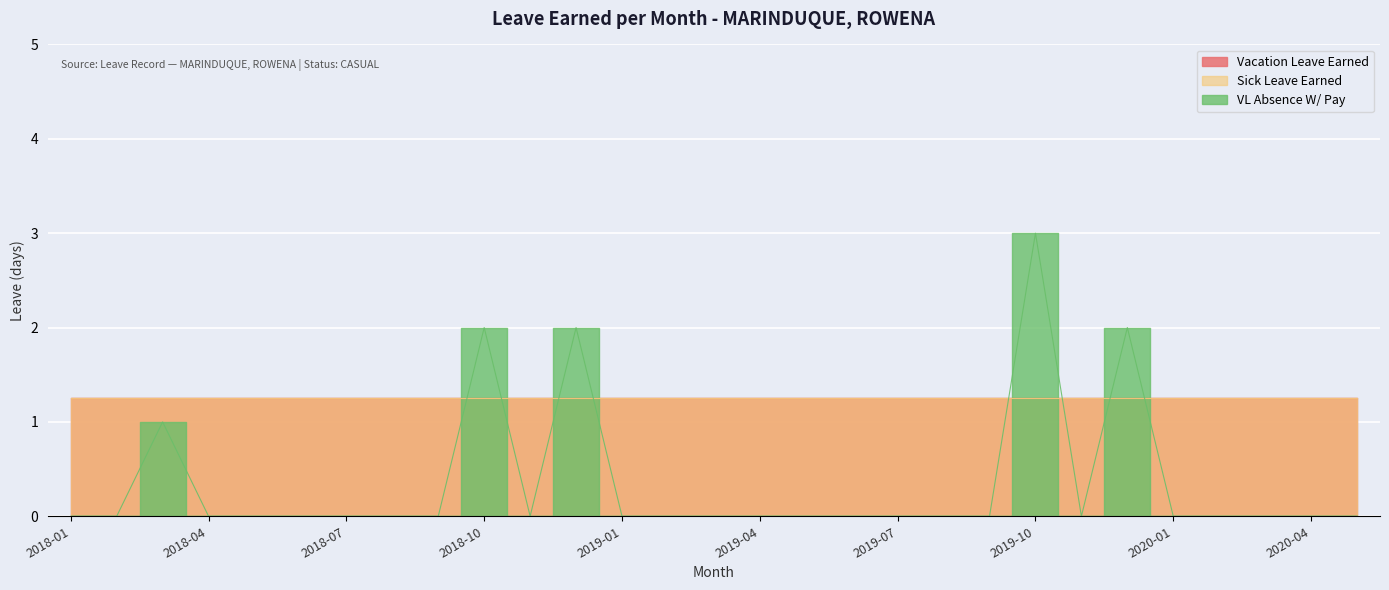

Rank the categories by VL Absence W/ Pay value from highest to lowest.

2019-10, 2018-10, 2018-12, 2019-12, 2018-03, 2018-01, 2018-02, 2018-04, 2018-05, 2018-06, 2018-07, 2018-08, 2018-09, 2018-11, 2019-01, 2019-02, 2019-03, 2019-04, 2019-05, 2019-06, 2019-07, 2019-08, 2019-09, 2019-11, 2020-01, 2020-02, 2020-03, 2020-04, 2020-05